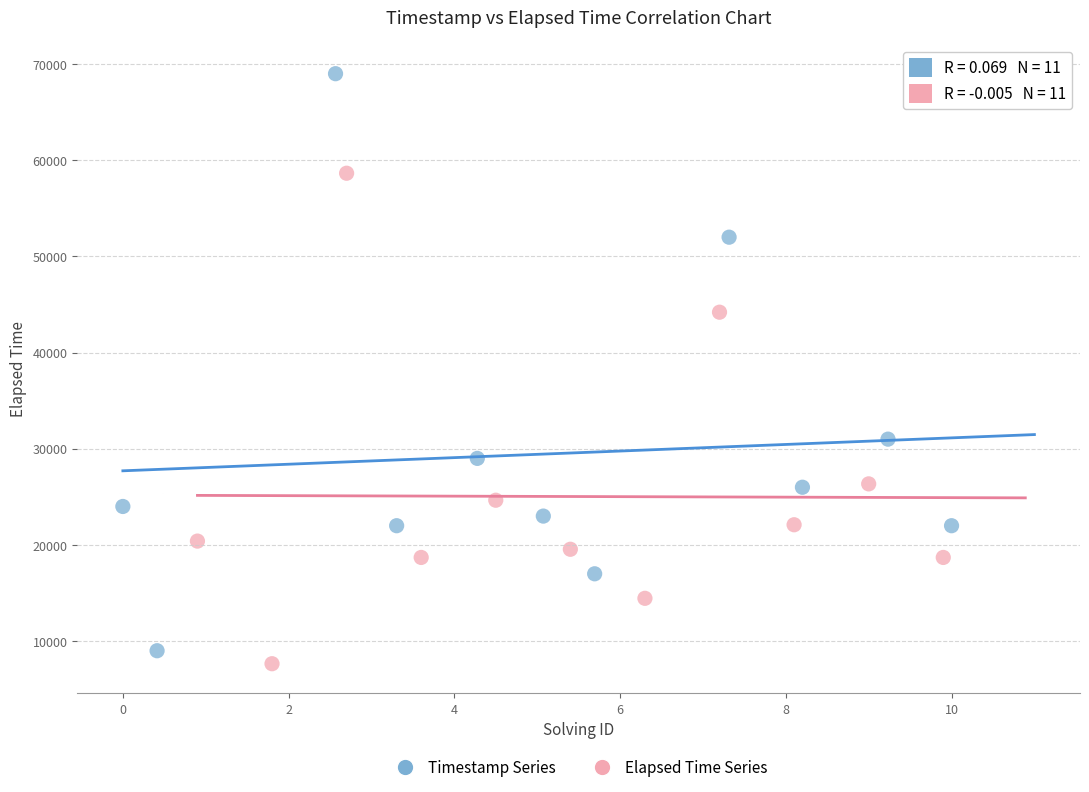

Which series has the widest spread of Y values?

Timestamp Series